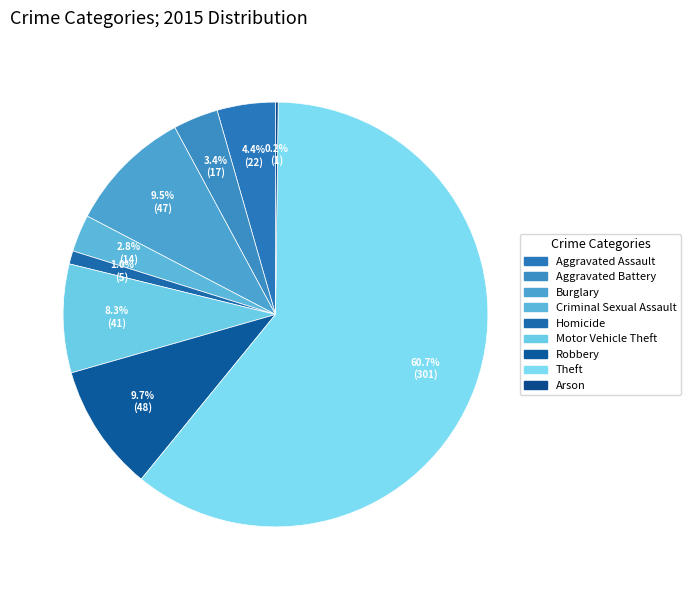

What percentage is the Theft slice, to the nearest percent?

61%